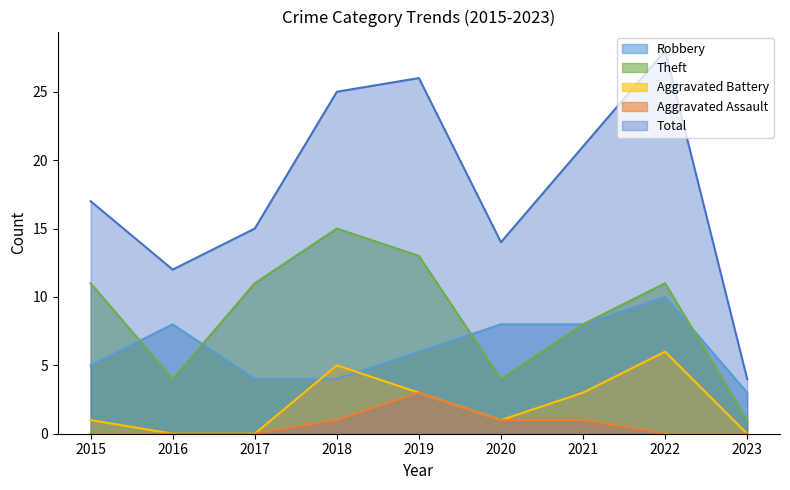

What is the approximate value of Aggravated Assault at 2020?

1